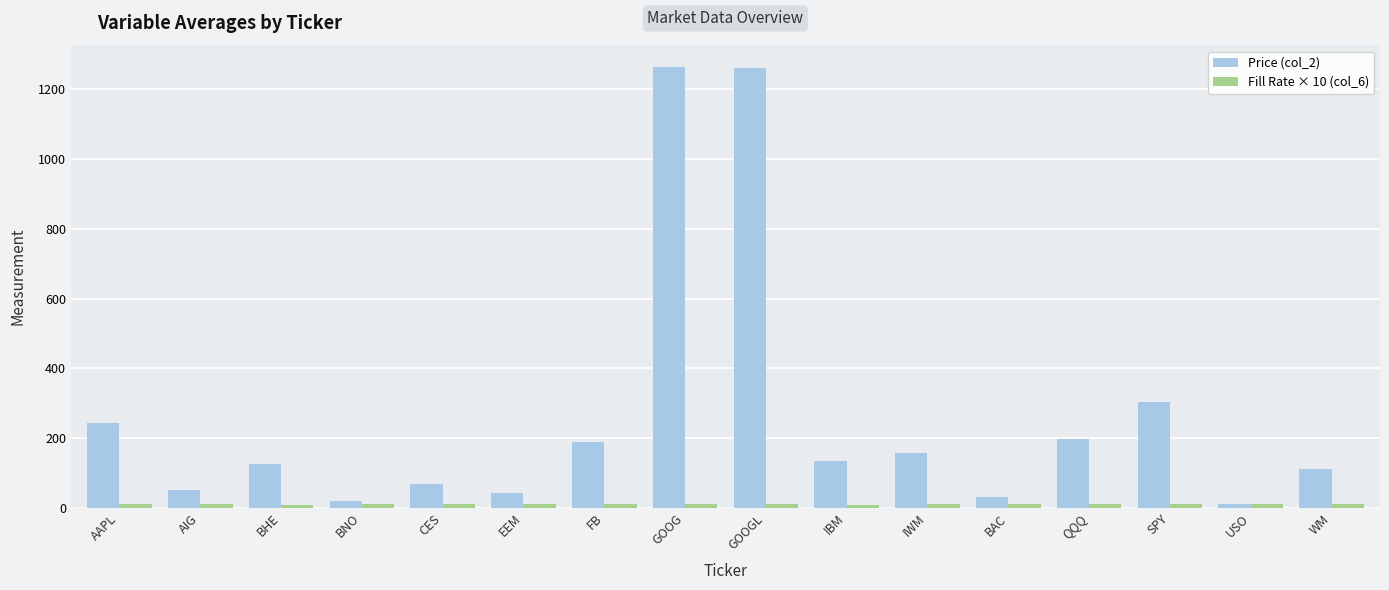

What is the difference between the maximum and minimum values in the Price (col_2) series?

1251.0